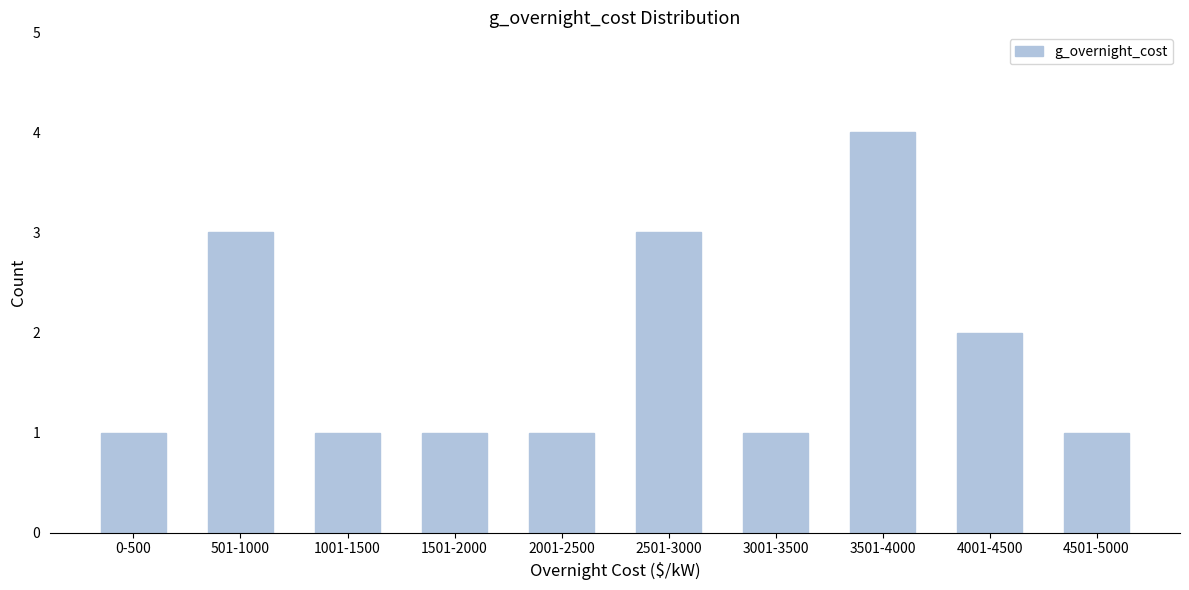

Reading right to left, transcribe all the data shown in this chart.

1	2	4	1	3	1	1	1	3	1